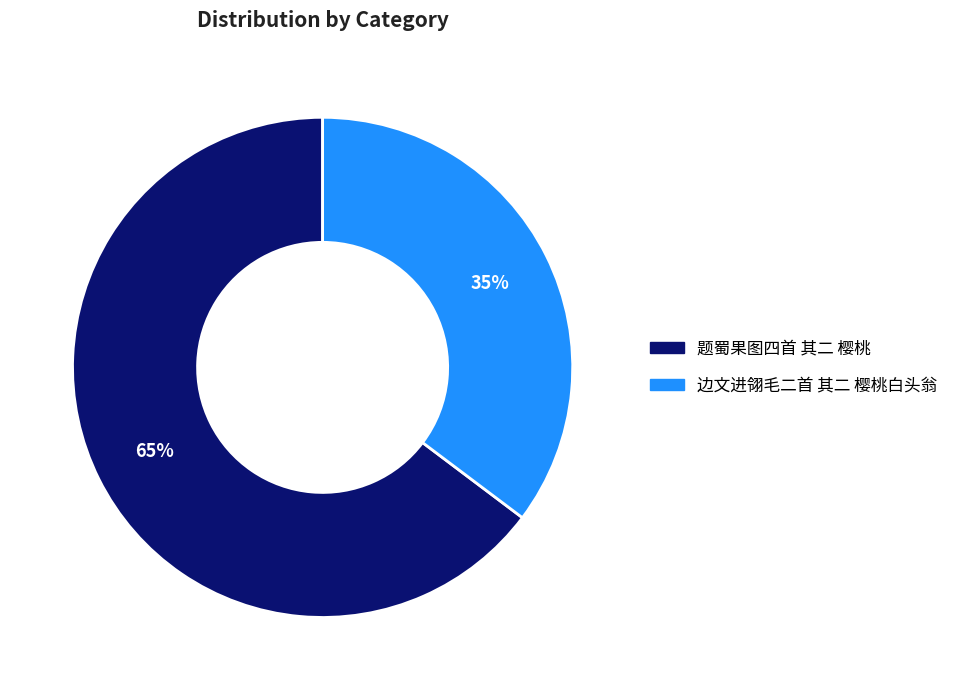

To the nearest percent, what is the average slice percentage?

50%